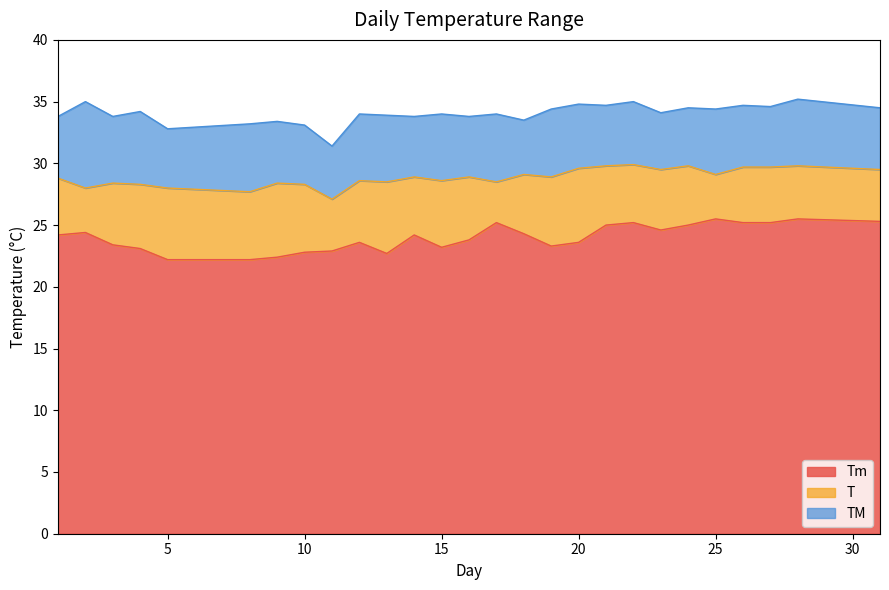

Where does the T series first go above 28?

1